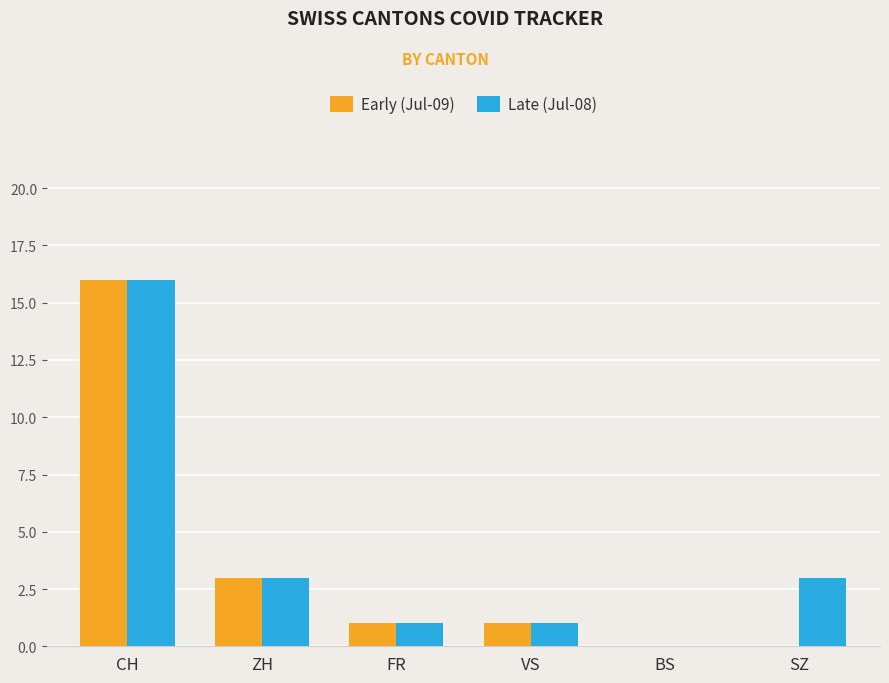

At which category is the sum across all series the highest?

CH